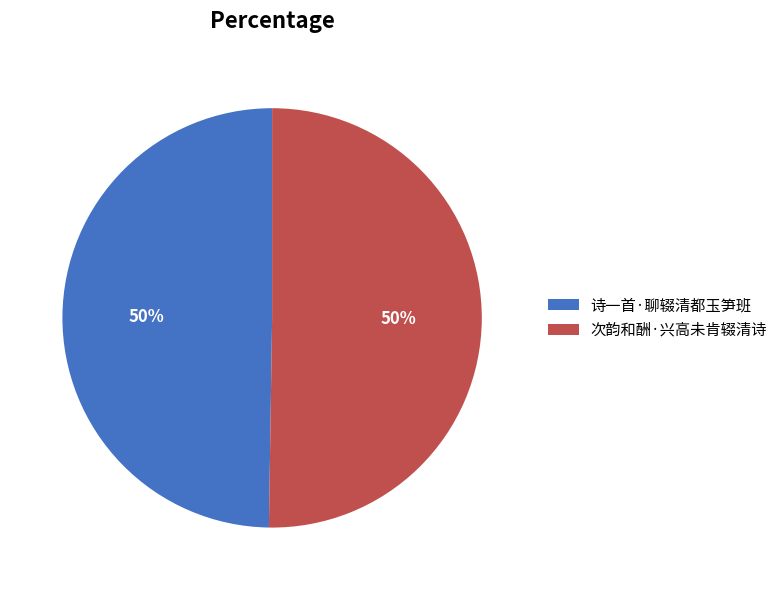

To the nearest percent, what is the average slice percentage?

50%